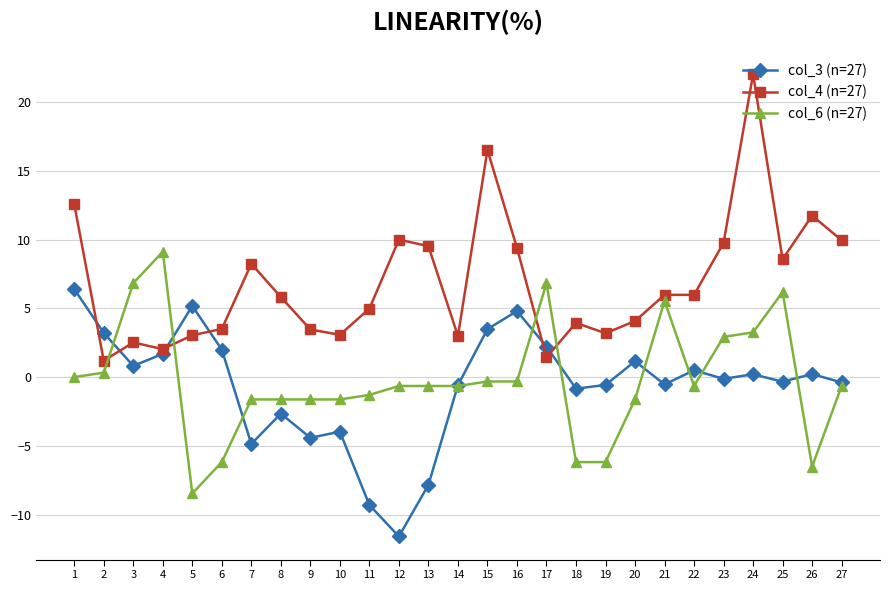

What is the approximate value of col_3 (n=27) at 4?

1.7